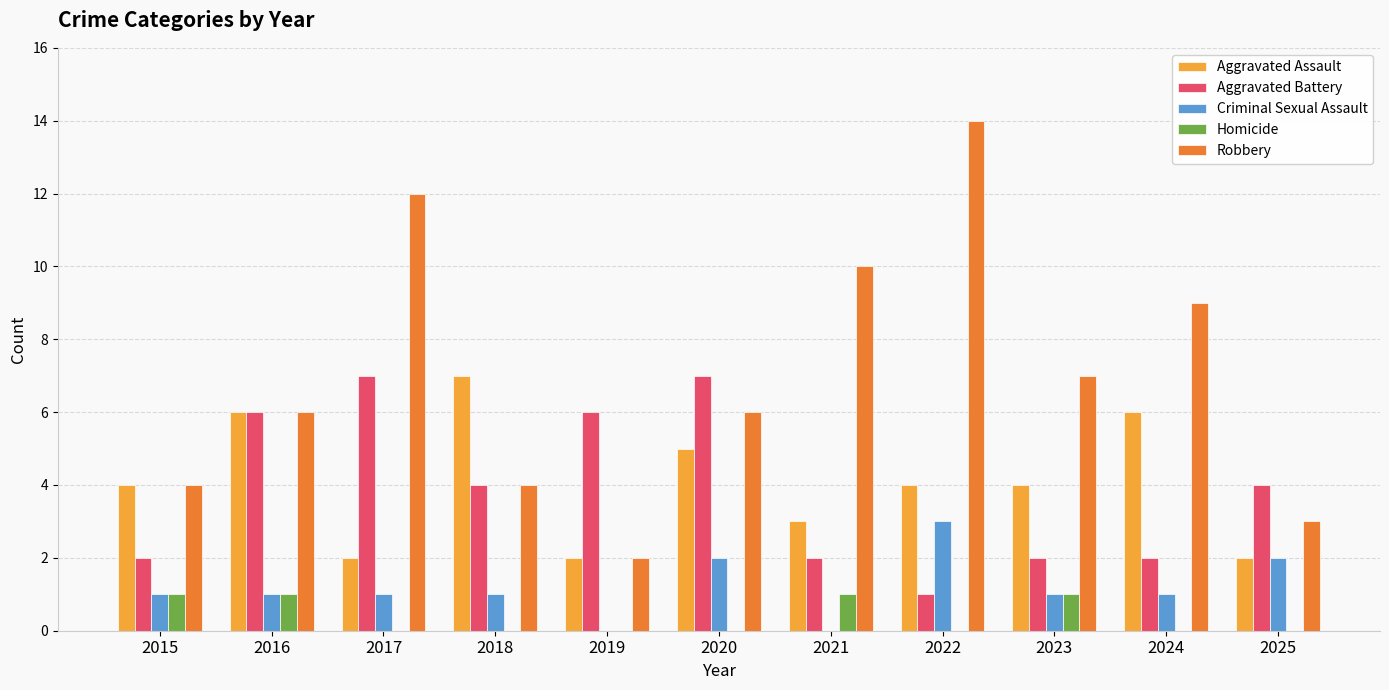

Between 2015 and 2016, which series saw the biggest shift?

Aggravated Battery